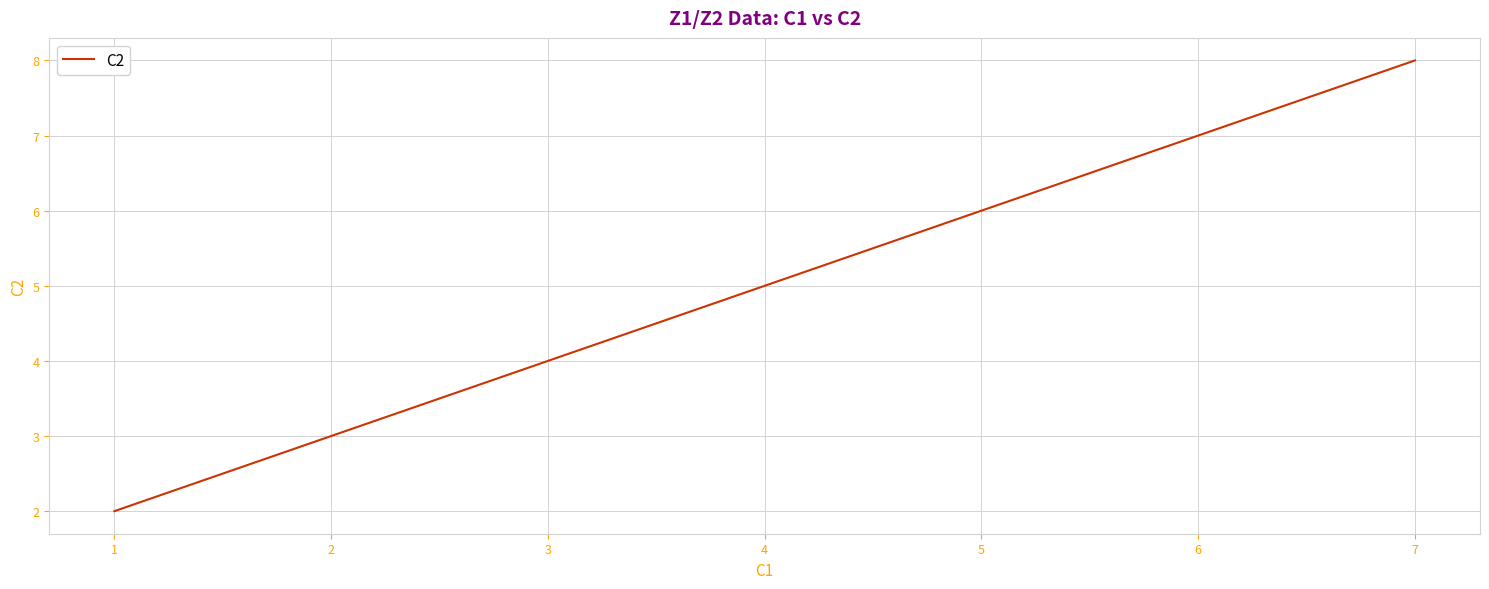

Rank the categories by value from lowest to highest.

1, 3, 5, 7